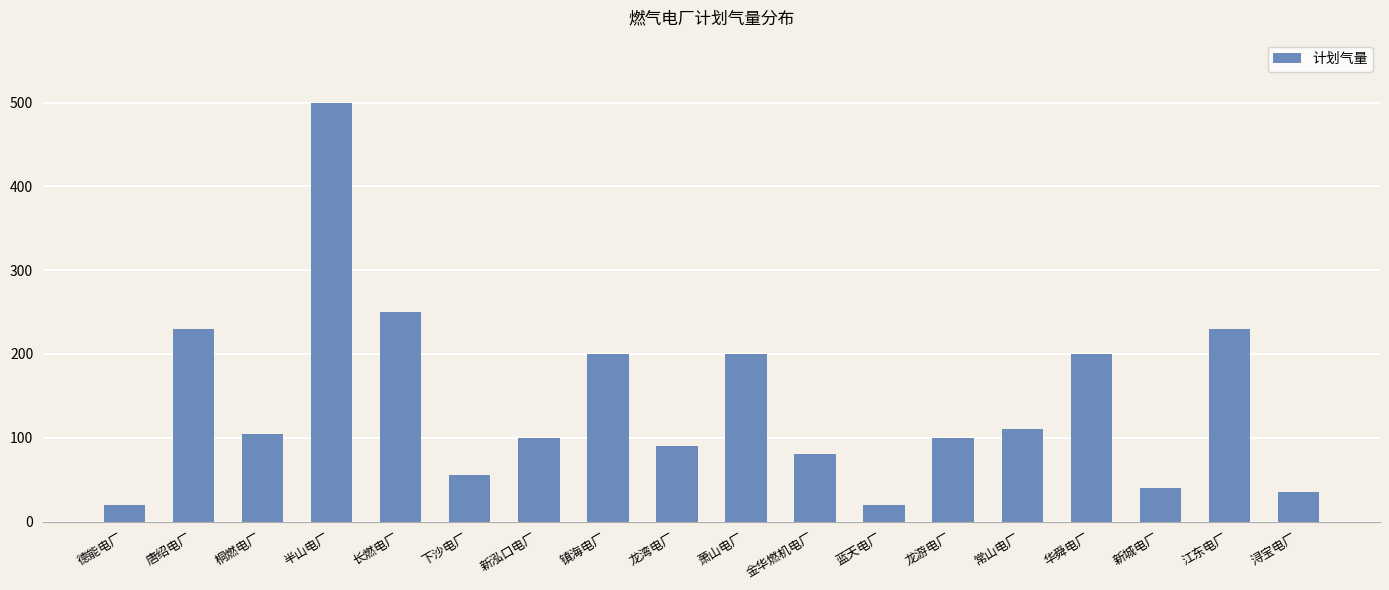

Reading left to right, transcribe all the data shown in this chart.

德能电厂=20	唐绍电厂=230	桐燃电厂=105	半山电厂=500	长燃电厂=250	下沙电厂=55	新泓口电厂=100	镇海电厂=200	龙湾电厂=90	萧山电厂=200	金华燃机电厂=80	蓝天电厂=20	龙游电厂=100	常山电厂=110	华舜电厂=200	新城电厂=40	江东电厂=230	浔宝电厂=35